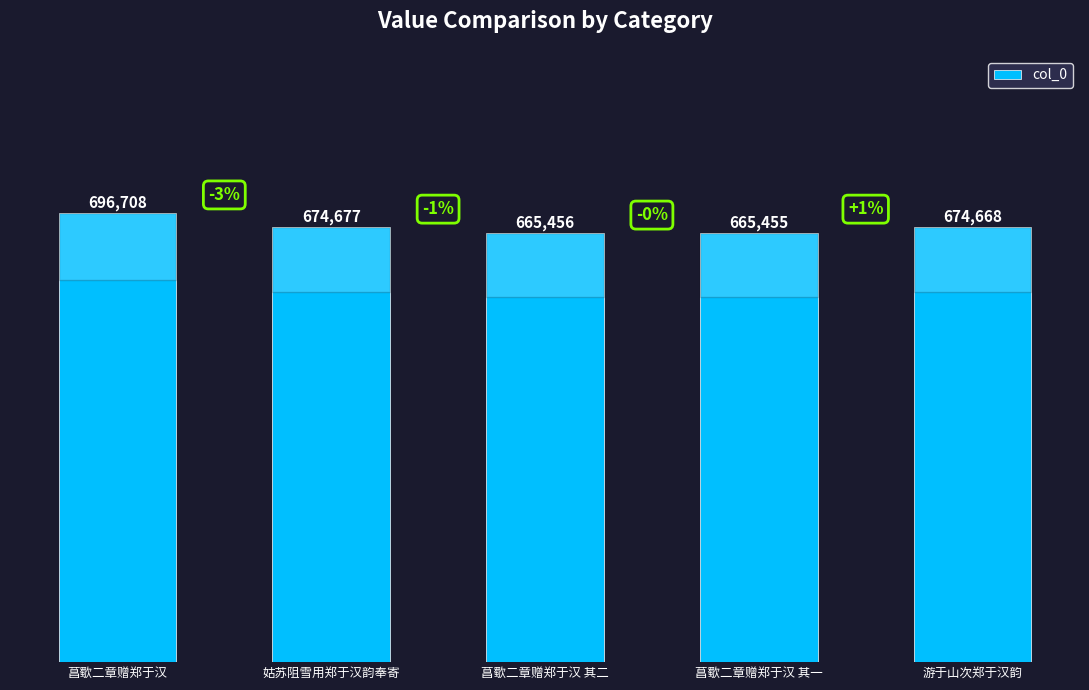

Are the bars horizontal?

No